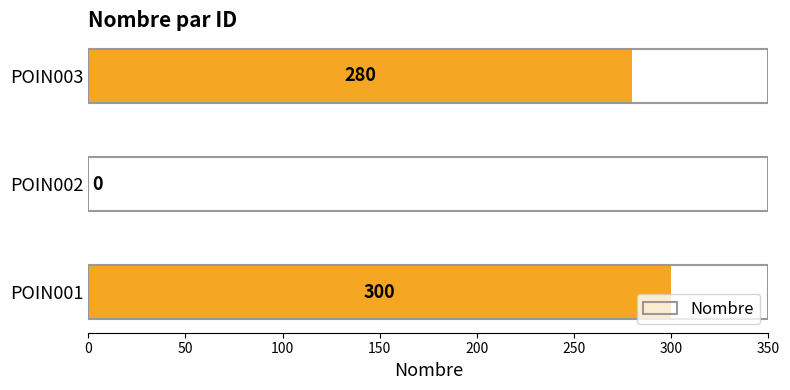

Reading bottom to top, extract all data points from this chart.

POIN001=300	POIN002=0	POIN003=280